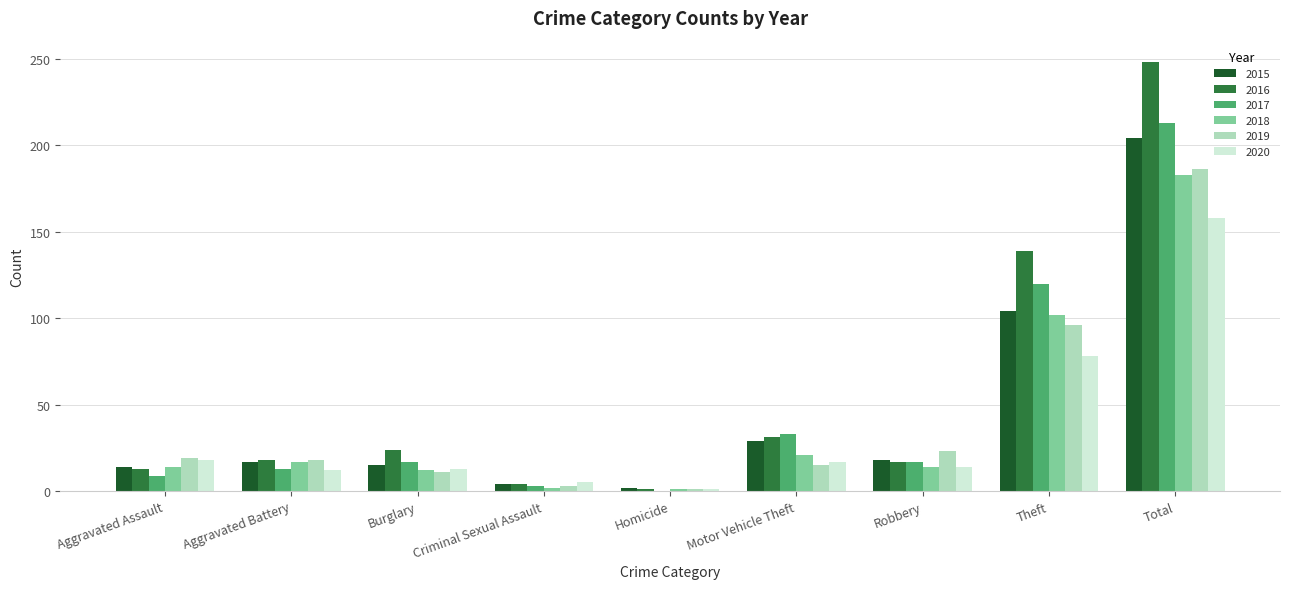

Where is 2018 nearest to the value 92?

Theft